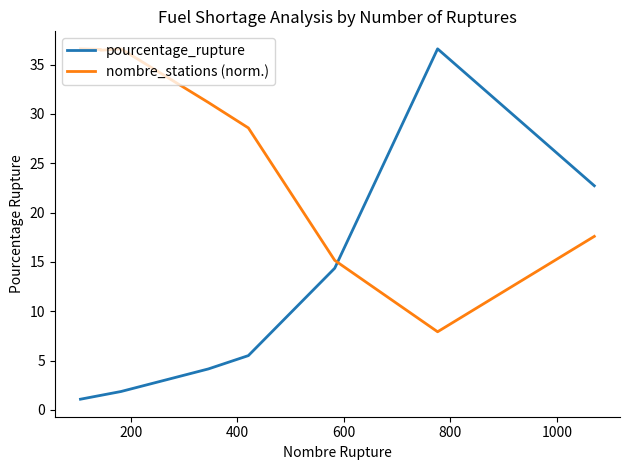

True or false: pourcentage_rupture has more than 2 points higher than both neighbors.

False